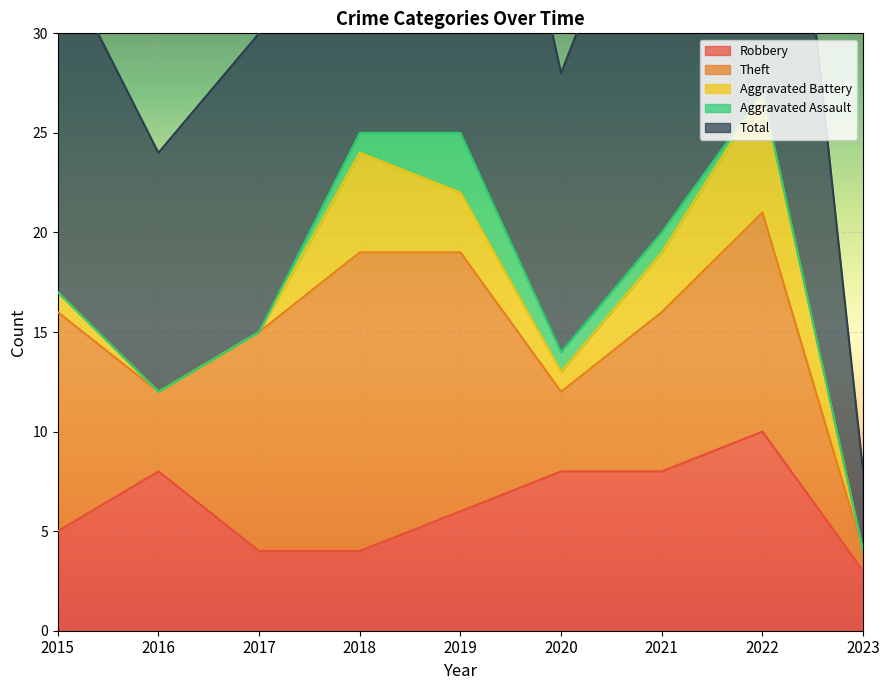

At how many categories does at least one series exceed 1?

9